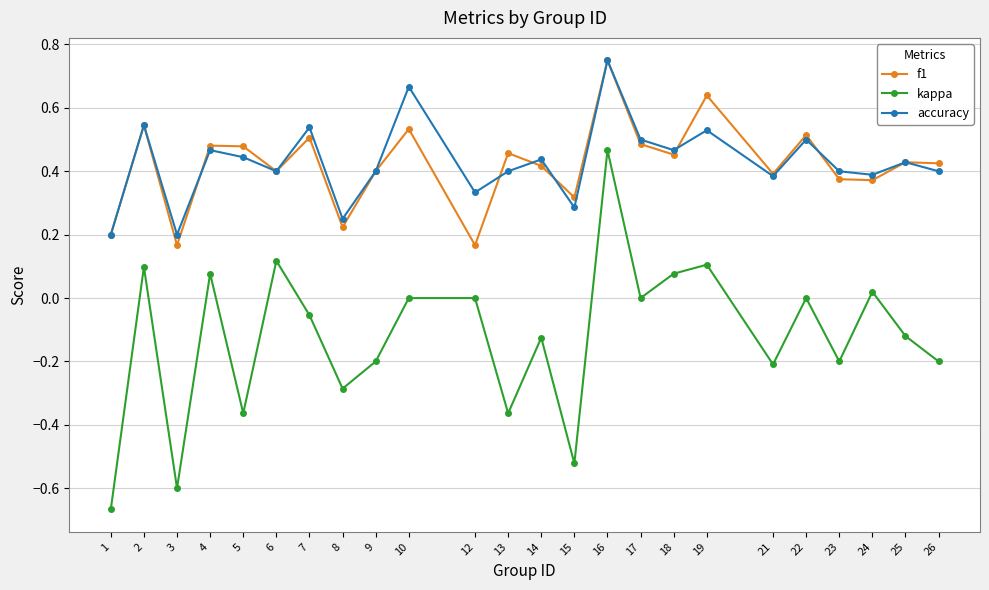

Which category has the highest value across all series?

16